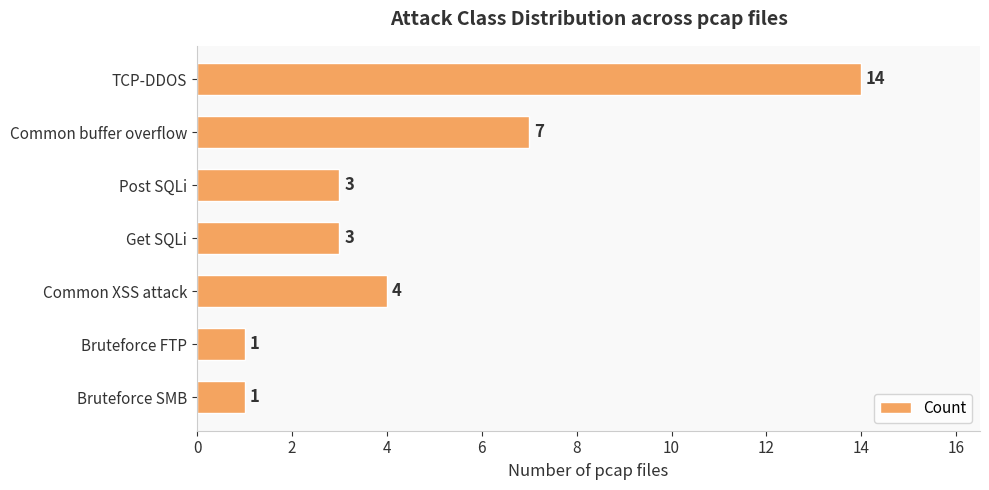

What is the maximum value shown in the chart?

14